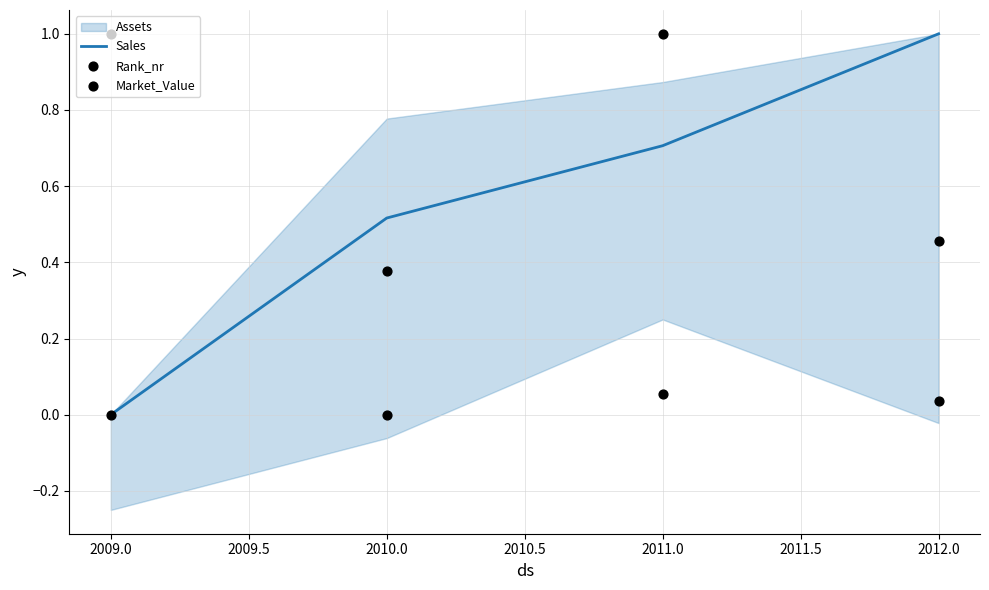

True or false: Sales has more than 1 interior local peaks.

False